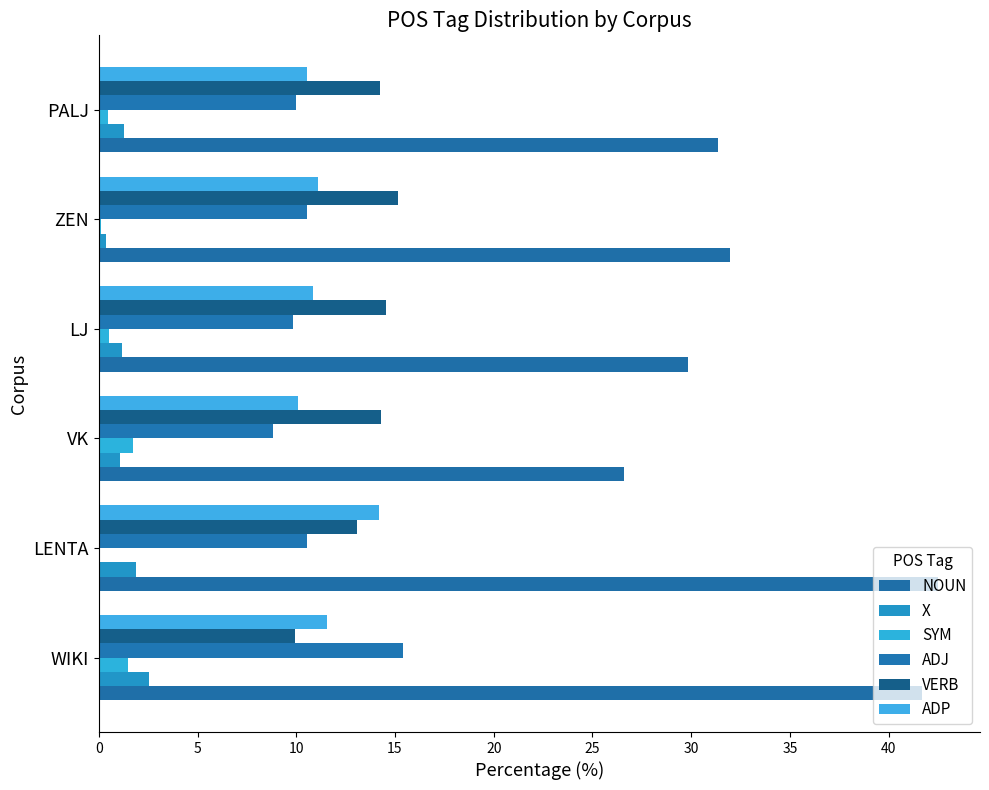

How many categories are shown in the chart?

6